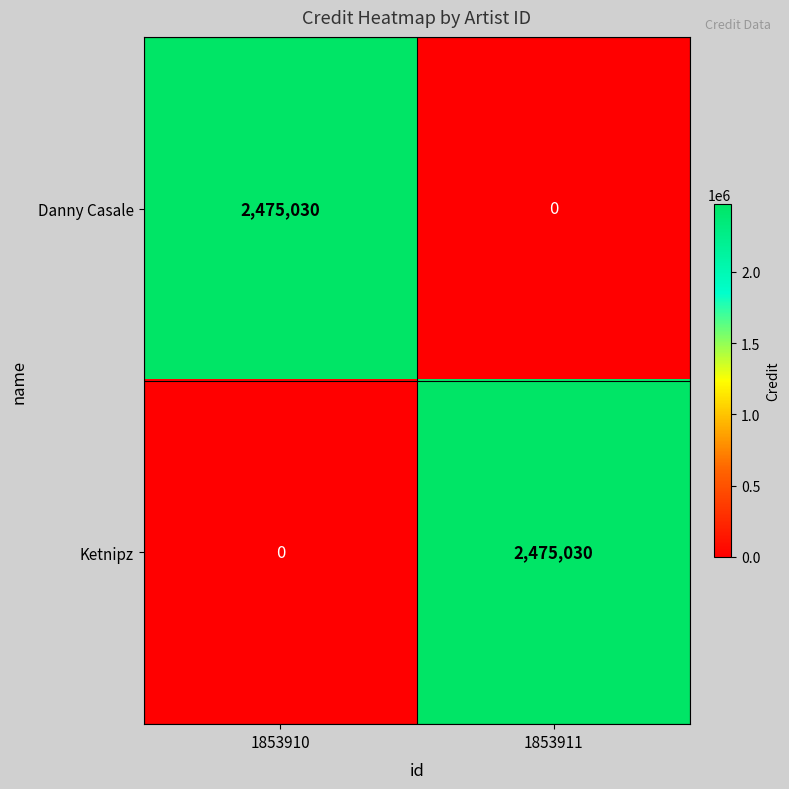

Count the number of data series in this chart.

2